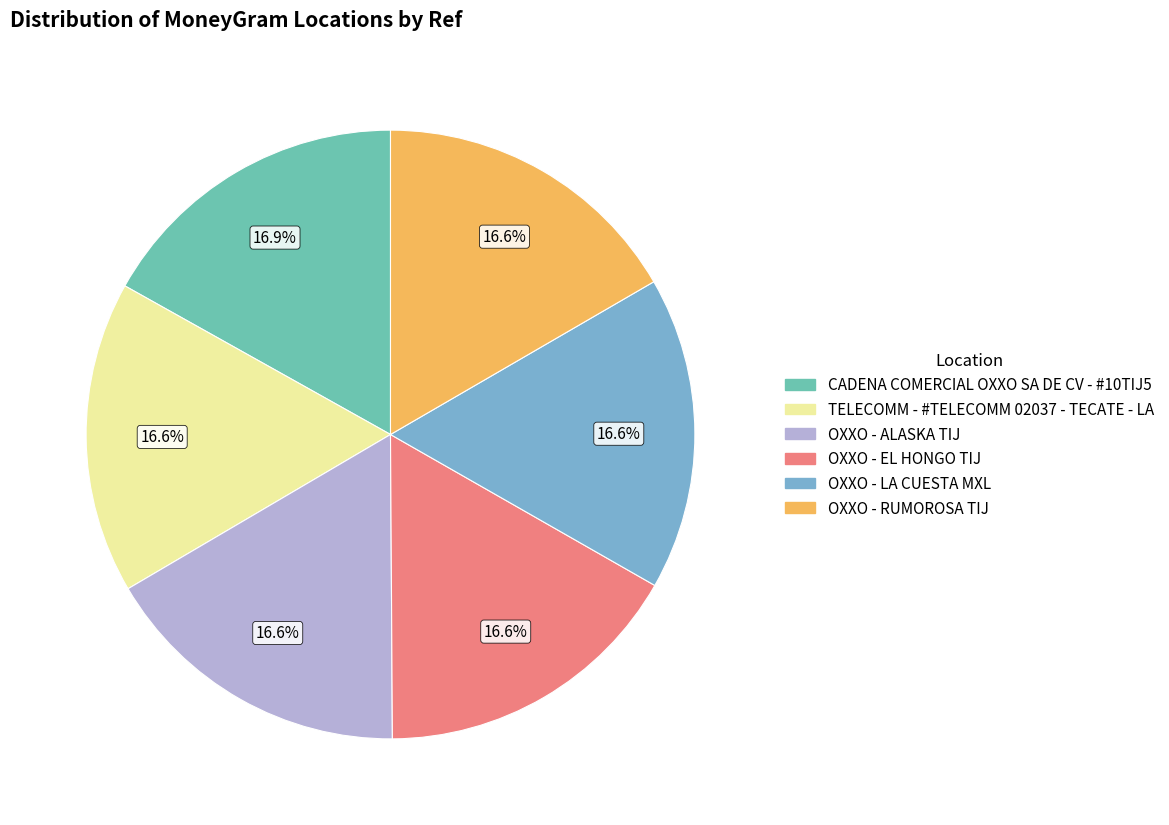

Approximately how many times larger is the value at OXXO - EL HONGO TIJ compared to TELECOMM - #TELECOMM 02037 - TECATE - LA?

1.0